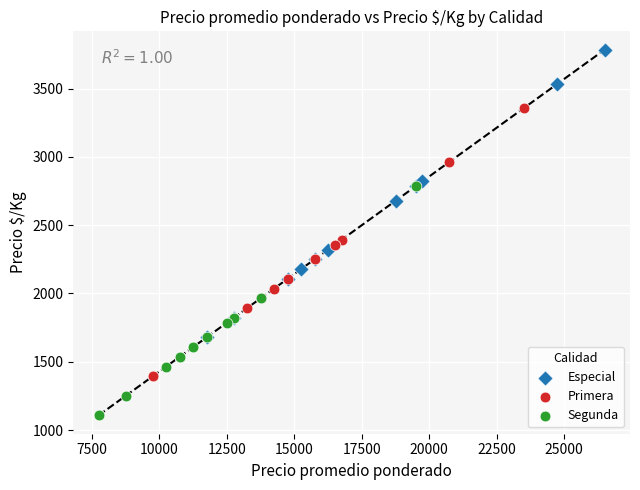

Which series contains the lowest Y value?

Segunda